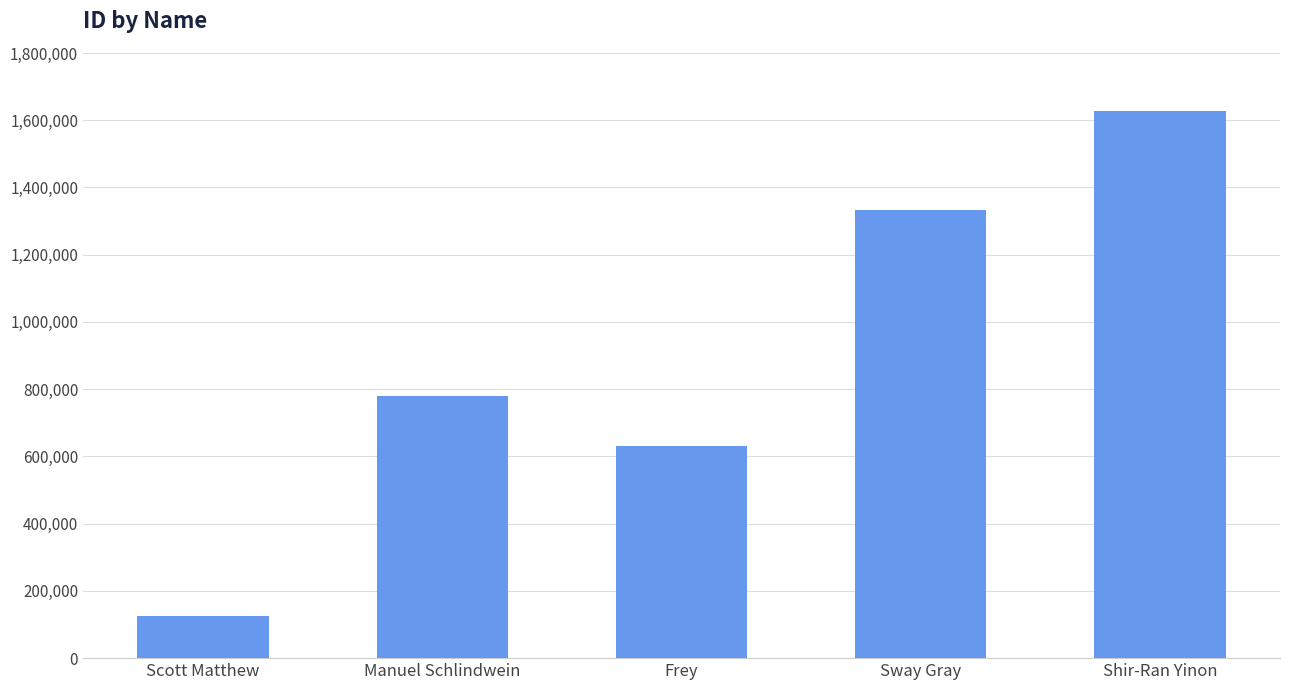

What is the value of the 5th bar from the left?

1628716